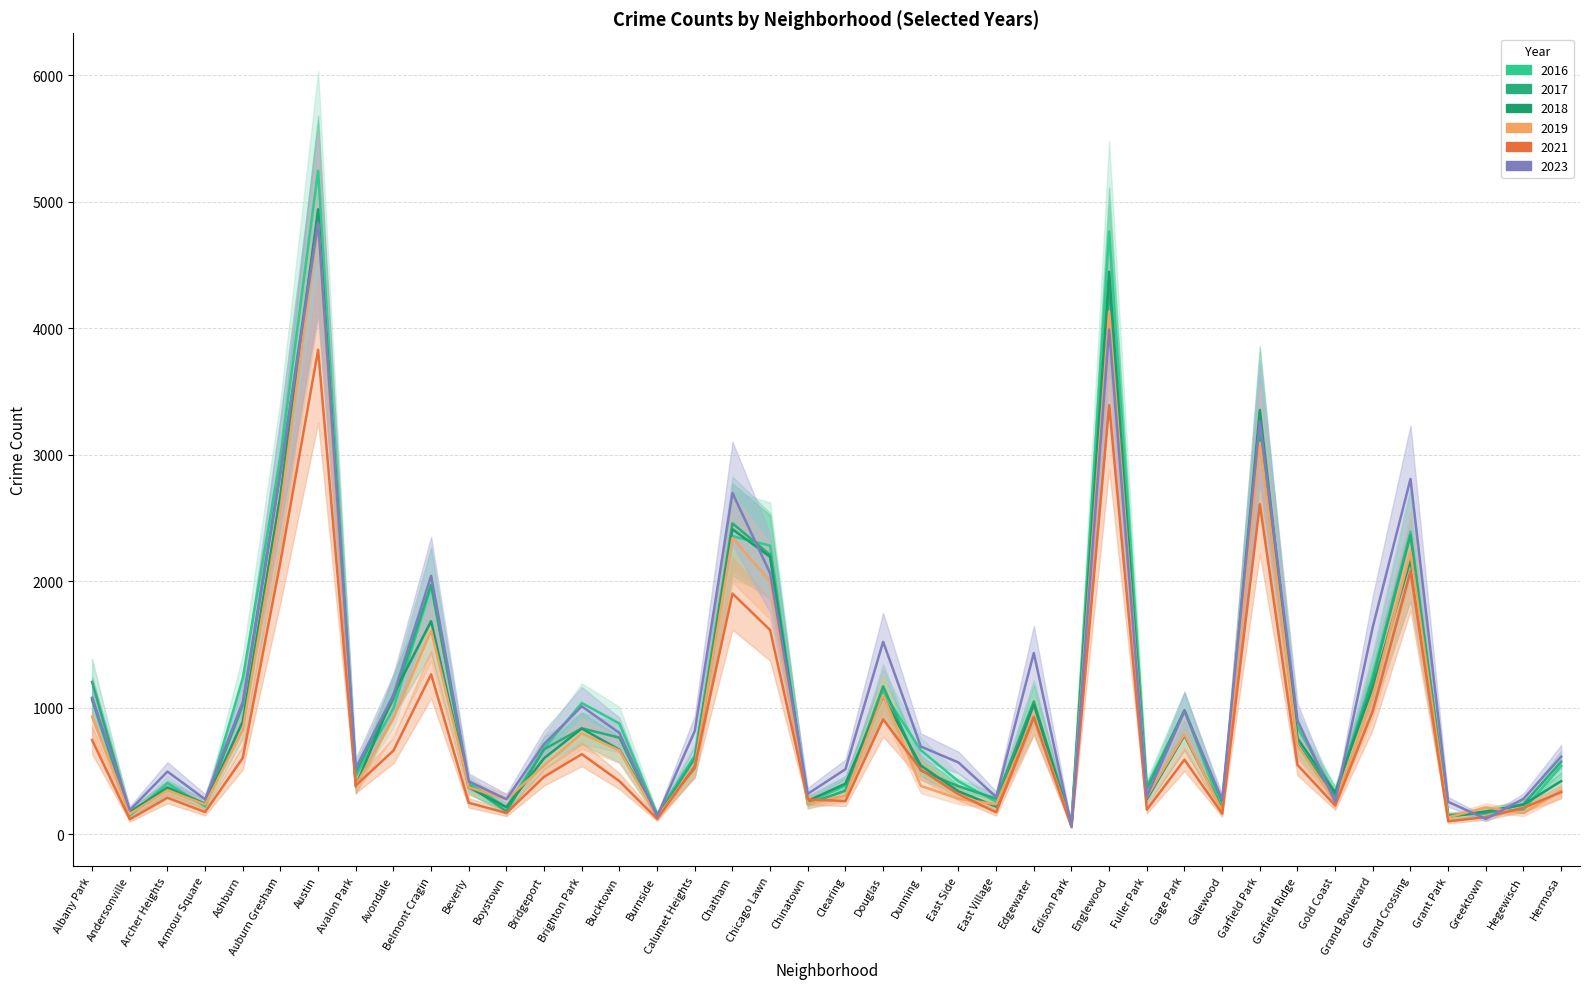

Reading left to right, extract all data points from this chart.

2018: 1075	178	364	237	893	2681	4941	379	1104	1685	372	214	602	836	668	154	528	2412	2193	264	401	1092	544	340	219	1027	71	4447	279	782	194	3354	757	331	1164	2168	140	181	235	421
2019: 931	161	349	236	826	2572	4819	384	919	1610	372	277	543	798	663	138	539	2343	2000	241	306	1102	383	282	237	937	73	4132	295	793	182	3095	705	255	1095	2227	134	213	168	345
2016: 1061	146	404	220	1234	2983	5246	463	995	1965	405	213	680	1038	876	156	623	2357	2282	250	386	1127	665	419	258	931	101	4764	379	978	194	3231	848	317	1255	2394	139	176	195	541
2023: 1080	191	496	277	1047	2867	4834	523	1101	2044	418	278	714	1012	801	142	817	2698	2064	320	515	1522	694	568	295	1433	65	3991	300	973	274	3264	901	256	1641	2809	257	122	281	614
2017: 1204	168	373	242	1022	2859	4885	494	1069	1974	387	182	672	838	764	141	601	2458	2209	239	346	1170	505	380	282	1050	85	4322	353	982	253	3140	716	304	1223	2366	152	167	239	574
2021: 746	119	289	176	604	2154	3830	386	662	1265	249	169	455	634	420	123	538	1903	1615	276	263	909	511	317	174	926	58	3393	195	590	164	2609	549	228	976	2080	103	136	210	333